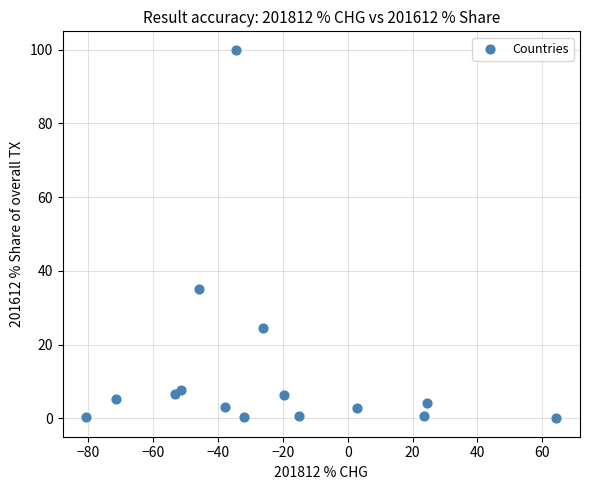

What Y value in the scatter plot is closest to 50?

35.0